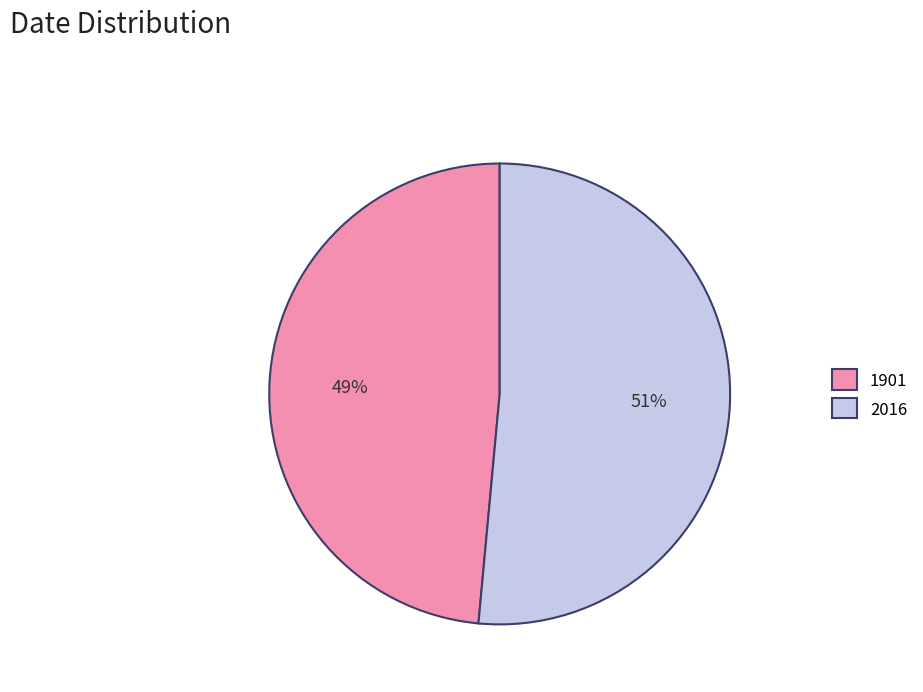

To the nearest percent, what is the average slice percentage?

50%